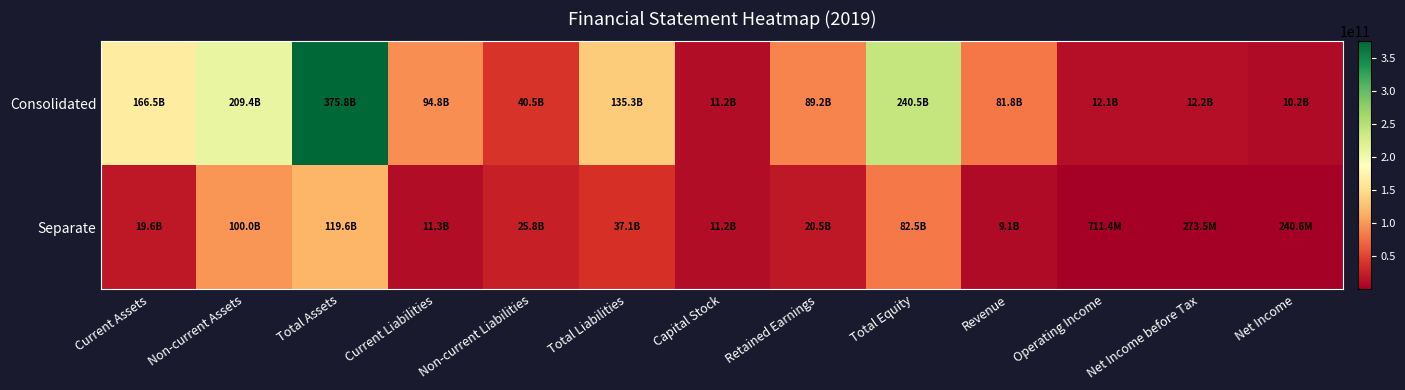

Which has a higher value, Net Income before Tax or Revenue?

Revenue